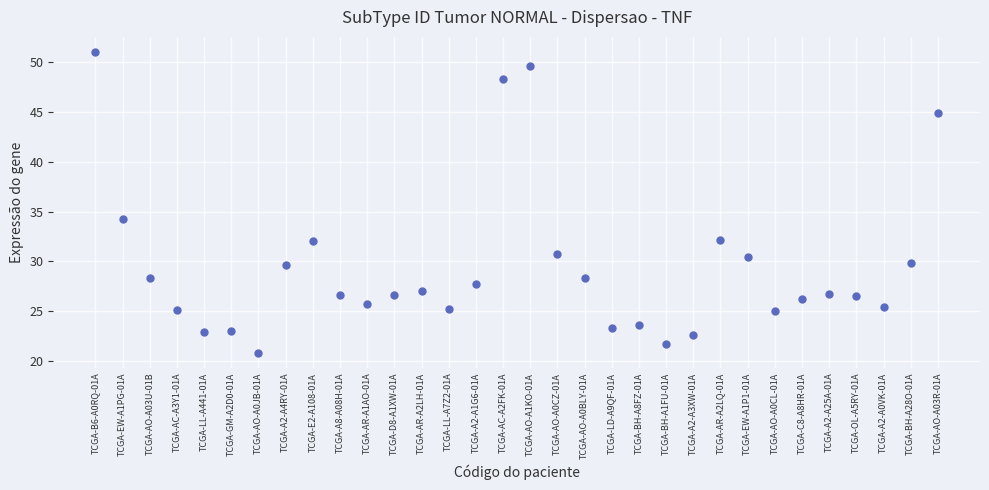

What Y value in the scatter plot is closest to 35?

34.3